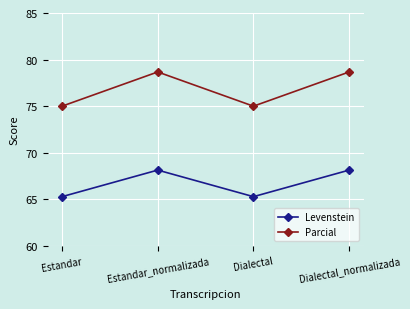

What is the sum of the Levenstein values at Estandar and Dialectal_normalizada?

133.4